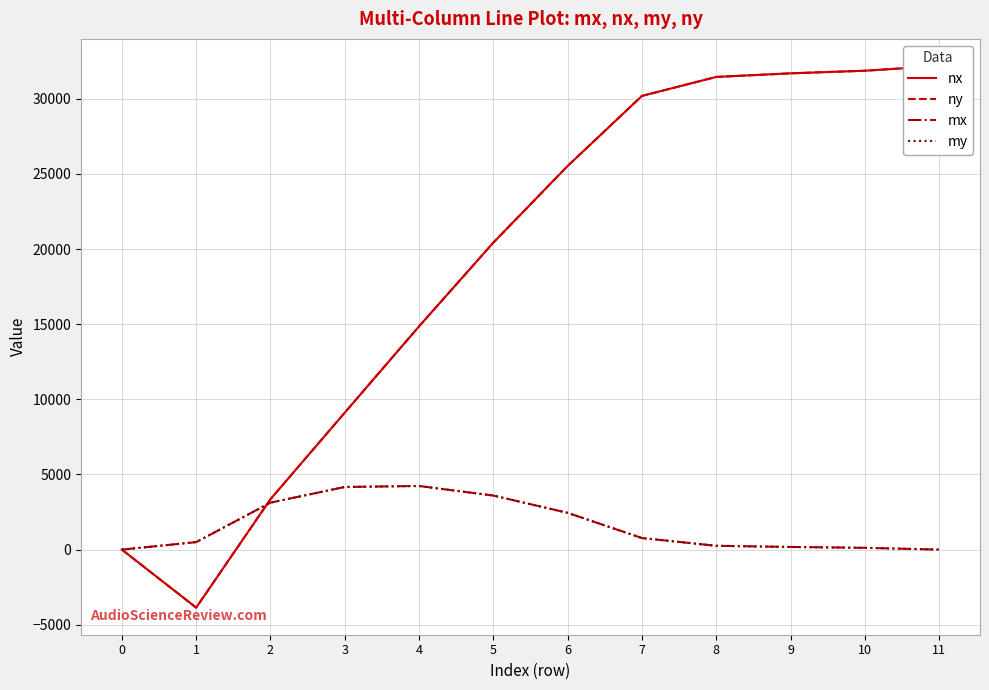

True or false: nx has a value of 9113.1 at 3.

True